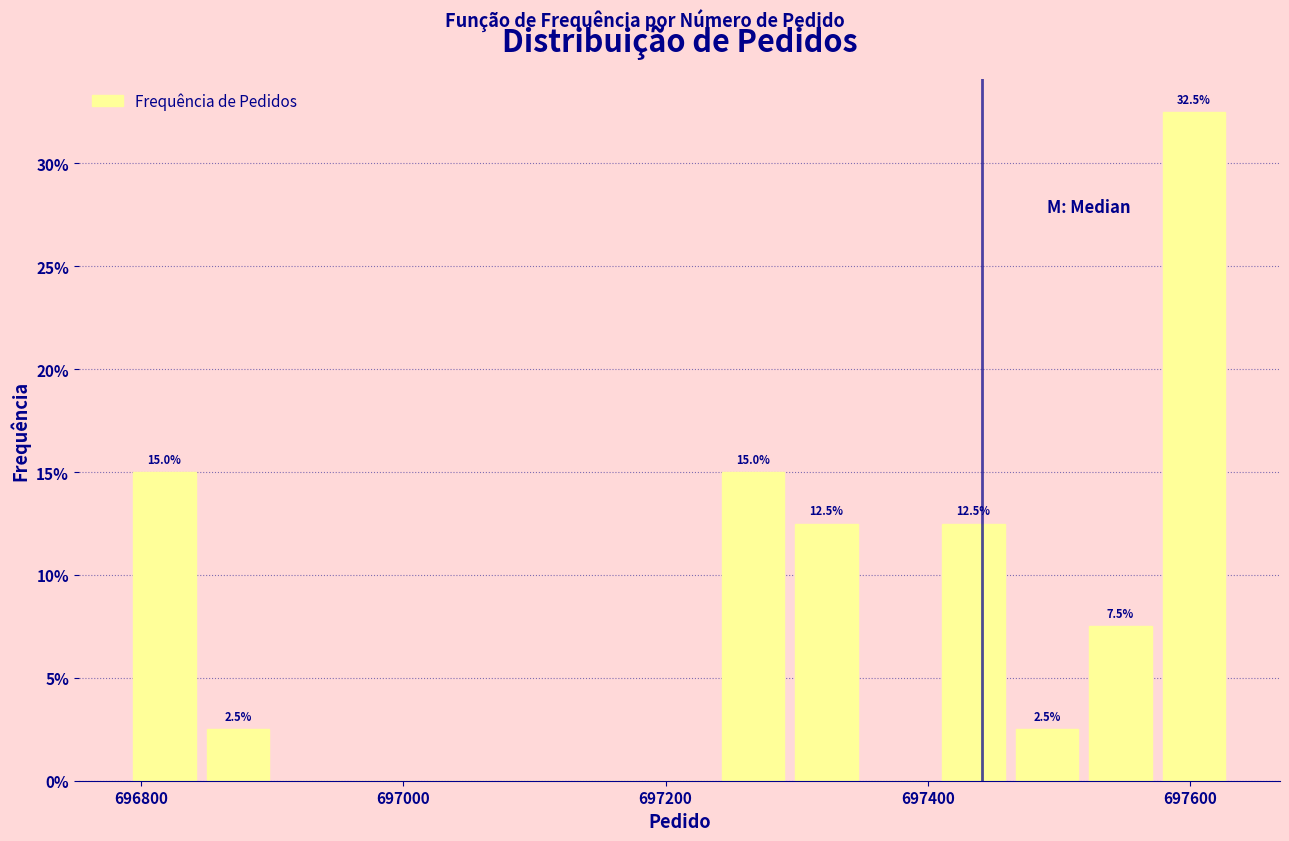

Around what value on the x-axis is the tallest bar? Give the approximate position of its centre, as read against the axis.

697600